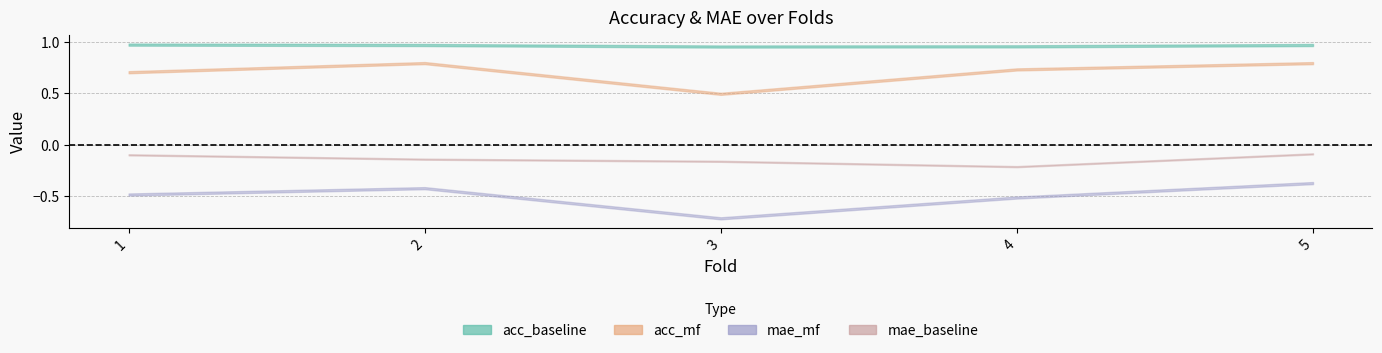

What are all the series names shown in the legend?

acc_baseline, acc_mf, mae_baseline, mae_mf